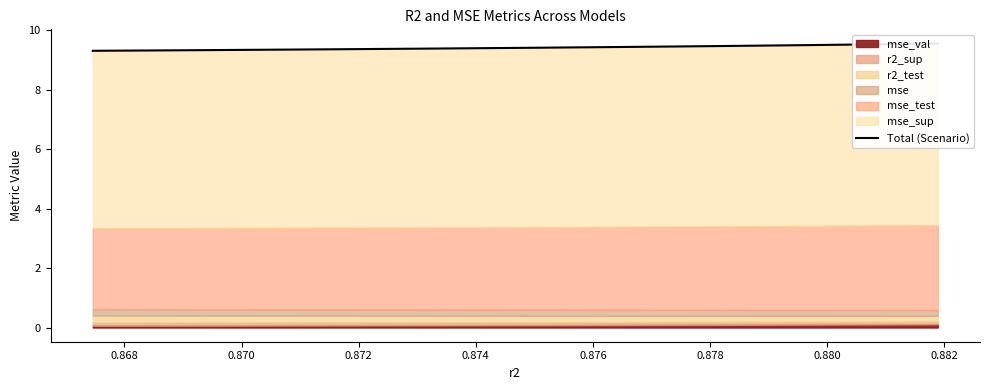

What is the value of the 3rd point from the left?

9.4